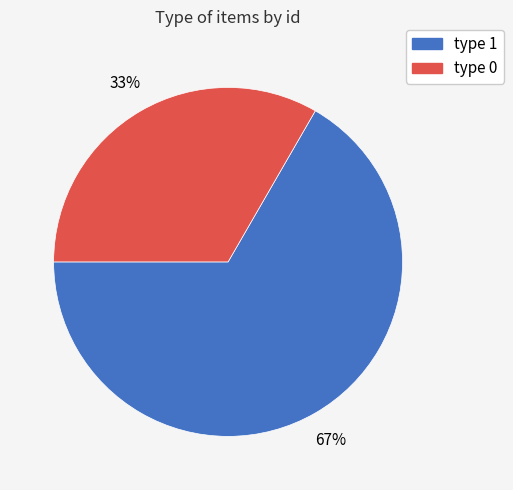

To the nearest percent, what is the average slice percentage?

50%